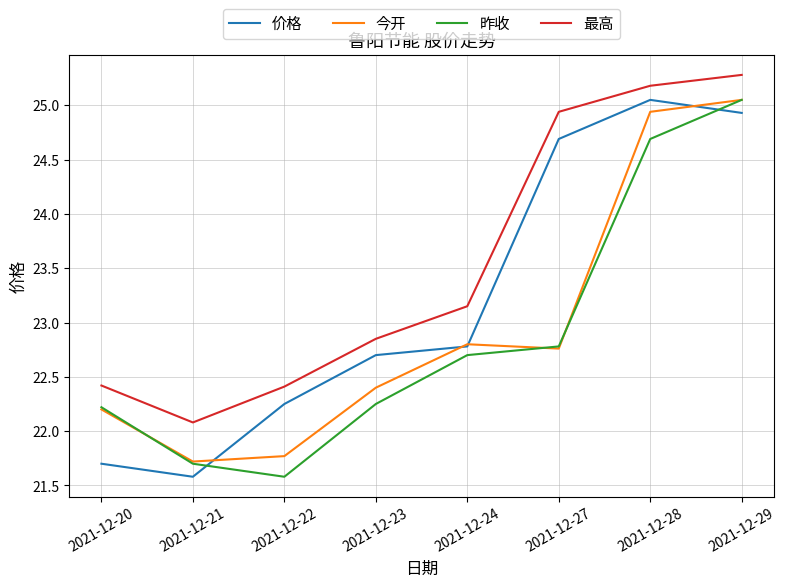

What is the lowest value of the 今开 series?

21.7